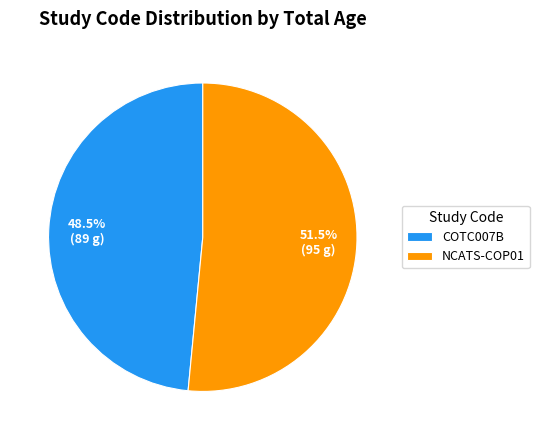

Which has a higher value, COTC007B or NCATS-COP01?

NCATS-COP01